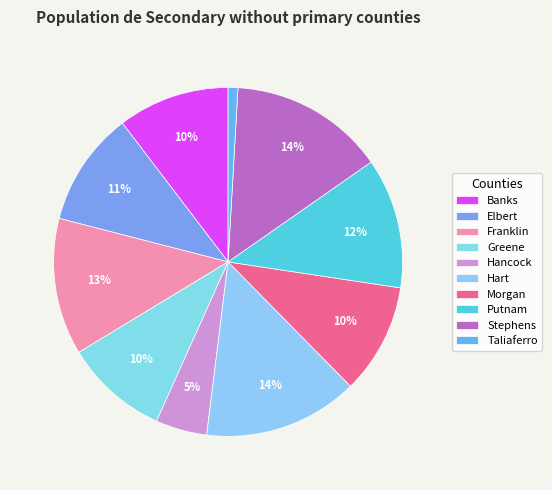

Count the number of slices in the pie.

10